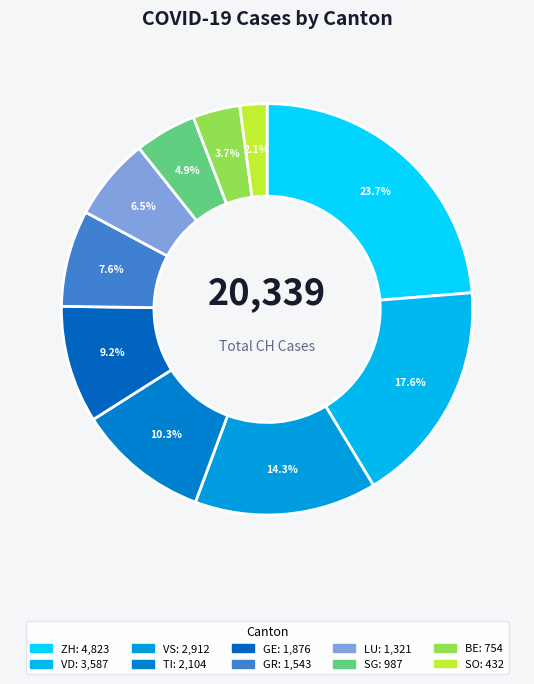

How many slices are in this pie chart?

10